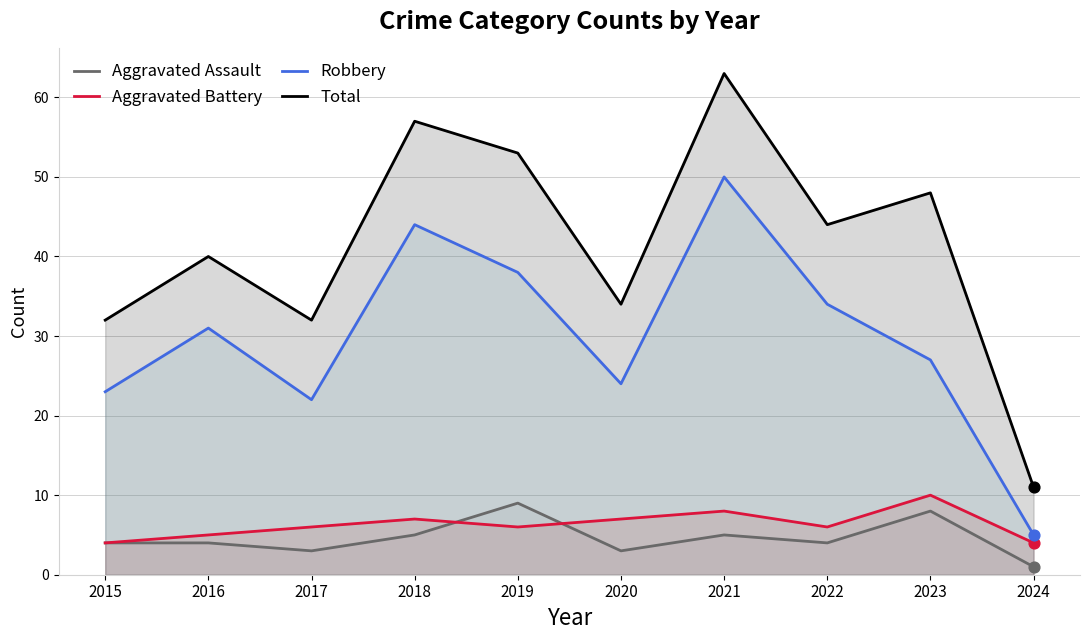

Which series contains the highest Y value?

Total